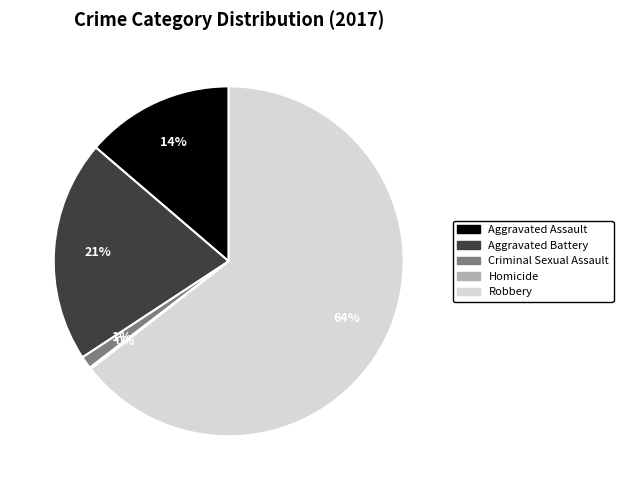

To the nearest percent, what percentage of the pie is Aggravated Battery?

21%